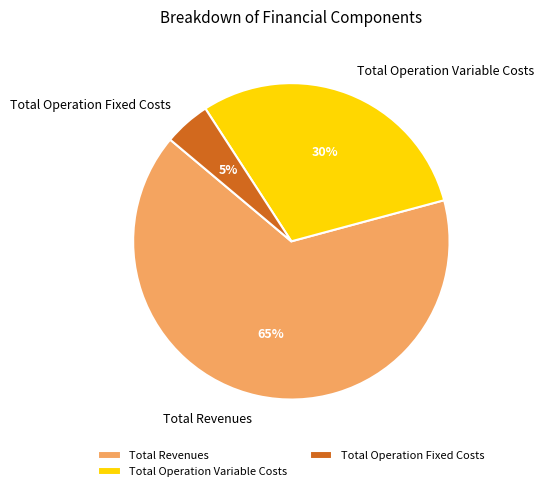

Count the number of slices in the pie.

3